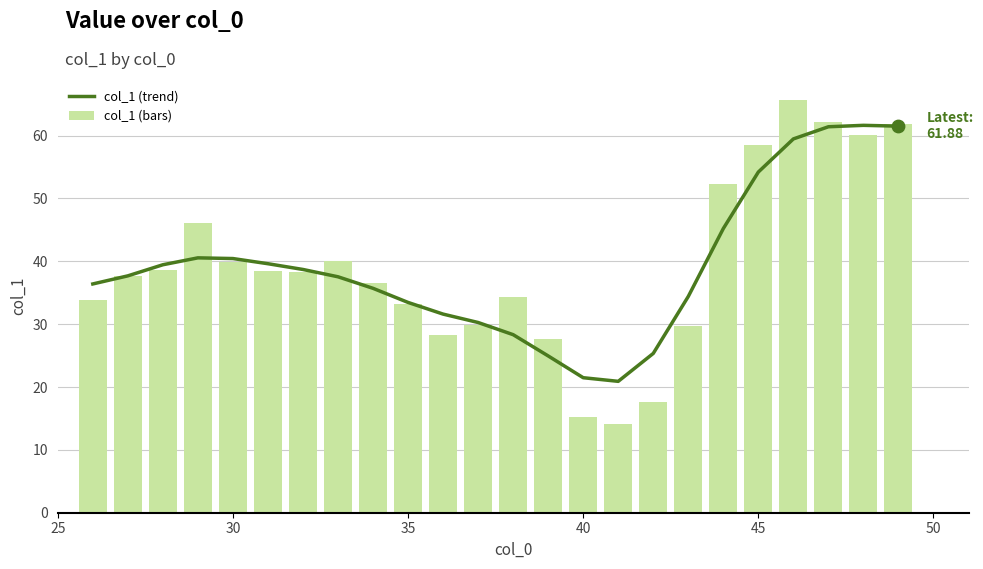

Which series contains the lowest Y value?

col_1 (bars)